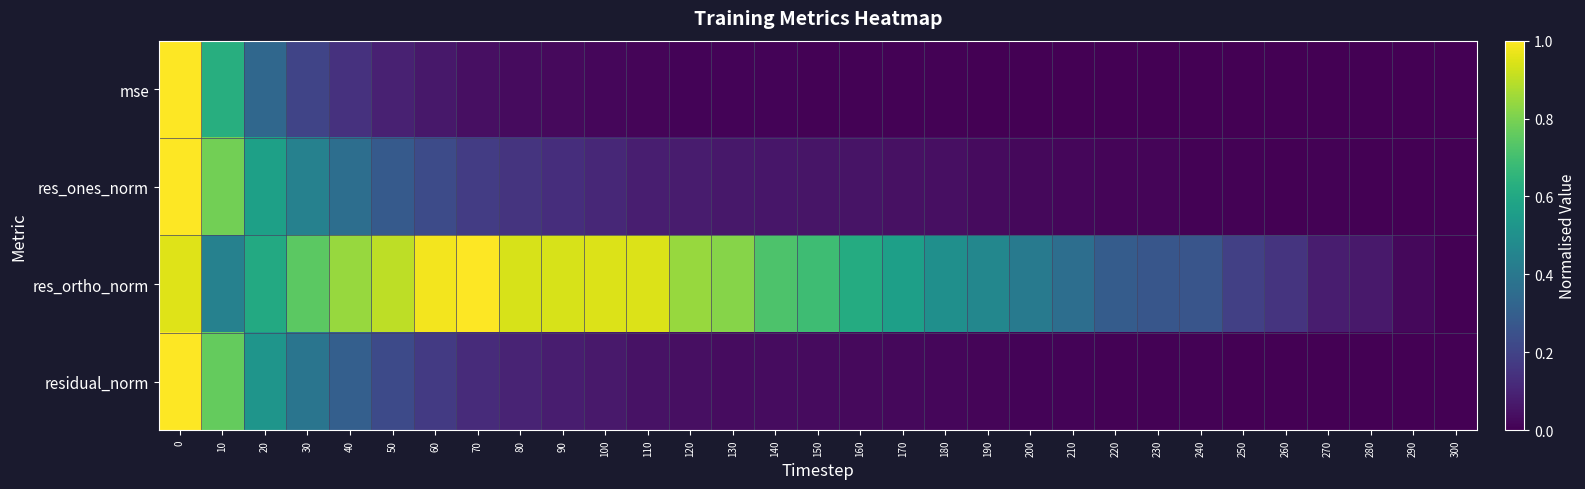

Reading right to left, what are all the values shown in this chart?

mse: 300=0.0	290=0.0	280=0.0	270=0.0	260=0.0	250=0.0	240=0.0	230=0.0	220=0.0	210=0.0	200=0.0	190=0.0	180=0.0	170=0.0	160=0.0	150=0.0	140=0.0	130=0.0	120=0.0	110=0.0	100=0.0	90=0.0	80=0.0	70=0.0	60=0.1	50=0.1	40=0.1	30=0.2	20=0.3	10=0.6	0=1.0
res_ones_norm: 300=0.0	290=0.0	280=0.0	270=0.0	260=0.0	250=0.0	240=0.0	230=0.0	220=0.0	210=0.0	200=0.0	190=0.0	180=0.0	170=0.0	160=0.1	150=0.1	140=0.1	130=0.1	120=0.1	110=0.1	100=0.1	90=0.1	80=0.2	70=0.2	60=0.2	50=0.3	40=0.4	30=0.4	20=0.6	10=0.8	0=1.0
res_ortho_norm: 300=0.0	290=0.0	280=0.1	270=0.1	260=0.2	250=0.2	240=0.3	230=0.3	220=0.3	210=0.4	200=0.4	190=0.5	180=0.5	170=0.6	160=0.6	150=0.7	140=0.7	130=0.8	120=0.8	110=0.9	100=0.9	90=0.9	80=0.9	70=1.0	60=1.0	50=0.9	40=0.8	30=0.7	20=0.6	10=0.4	0=0.9
residual_norm: 300=0.0	290=0.0	280=0.0	270=0.0	260=0.0	250=0.0	240=0.0	230=0.0	220=0.0	210=0.0	200=0.0	190=0.0	180=0.0	170=0.0	160=0.0	150=0.0	140=0.0	130=0.0	120=0.0	110=0.0	100=0.1	90=0.1	80=0.1	70=0.1	60=0.2	50=0.2	40=0.3	30=0.4	20=0.5	10=0.8	0=1.0